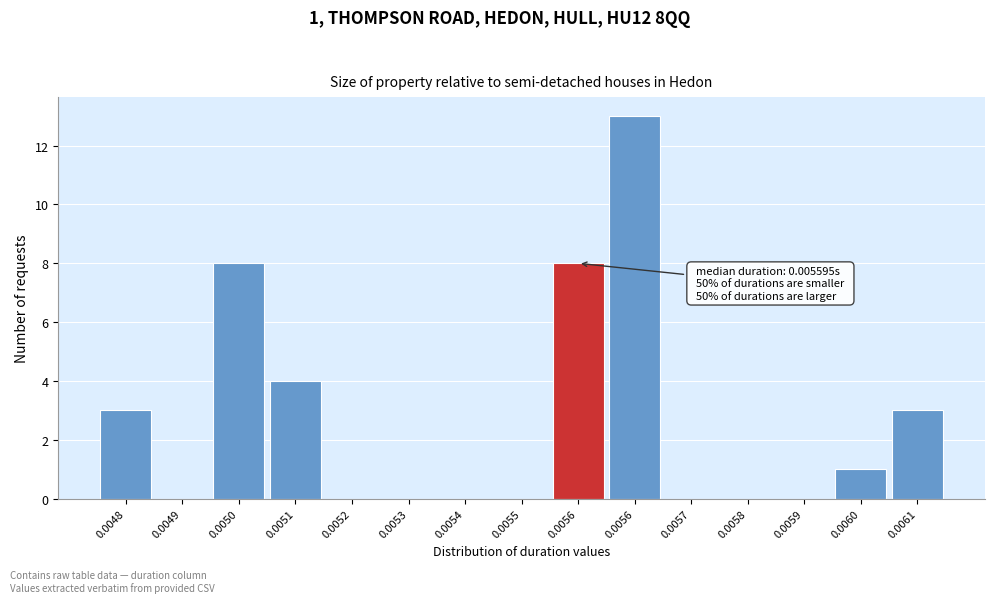

Count the number of categories in the chart.

15